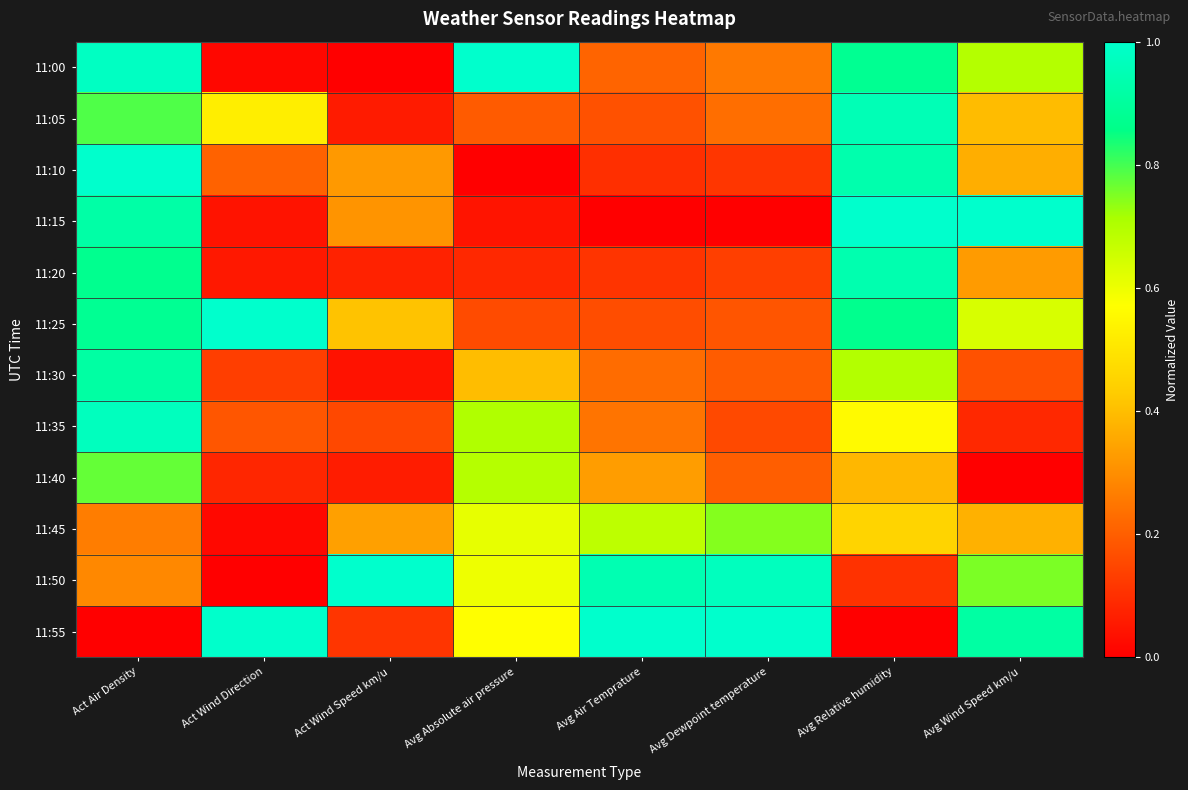

Reading right to left, list all the values displayed in this chart.

11:00: Avg Wind Speed km/u=0.7	Avg Relative humidity=0.9	Avg Dewpoint temperature=0.3	Avg Air Temprature=0.2	Avg Absolute air pressure=1.0	Act Wind Speed km/u=0.0	Act Wind Direction=0.0	Act Air Density=1.0
11:05: Avg Wind Speed km/u=0.4	Avg Relative humidity=1.0	Avg Dewpoint temperature=0.2	Avg Air Temprature=0.2	Avg Absolute air pressure=0.2	Act Wind Speed km/u=0.1	Act Wind Direction=0.5	Act Air Density=0.8
11:10: Avg Wind Speed km/u=0.4	Avg Relative humidity=0.9	Avg Dewpoint temperature=0.1	Avg Air Temprature=0.1	Avg Absolute air pressure=0.0	Act Wind Speed km/u=0.3	Act Wind Direction=0.2	Act Air Density=1.0
11:15: Avg Wind Speed km/u=1.0	Avg Relative humidity=1.0	Avg Dewpoint temperature=0.0	Avg Air Temprature=0.0	Avg Absolute air pressure=0.0	Act Wind Speed km/u=0.3	Act Wind Direction=0.0	Act Air Density=0.9
11:20: Avg Wind Speed km/u=0.3	Avg Relative humidity=0.9	Avg Dewpoint temperature=0.1	Avg Air Temprature=0.1	Avg Absolute air pressure=0.1	Act Wind Speed km/u=0.1	Act Wind Direction=0.1	Act Air Density=0.9
11:25: Avg Wind Speed km/u=0.6	Avg Relative humidity=0.9	Avg Dewpoint temperature=0.2	Avg Air Temprature=0.2	Avg Absolute air pressure=0.2	Act Wind Speed km/u=0.4	Act Wind Direction=1.0	Act Air Density=0.9
11:30: Avg Wind Speed km/u=0.2	Avg Relative humidity=0.7	Avg Dewpoint temperature=0.2	Avg Air Temprature=0.2	Avg Absolute air pressure=0.4	Act Wind Speed km/u=0.0	Act Wind Direction=0.1	Act Air Density=0.9
11:35: Avg Wind Speed km/u=0.1	Avg Relative humidity=0.6	Avg Dewpoint temperature=0.2	Avg Air Temprature=0.2	Avg Absolute air pressure=0.7	Act Wind Speed km/u=0.2	Act Wind Direction=0.2	Act Air Density=1.0
11:40: Avg Wind Speed km/u=0.0	Avg Relative humidity=0.4	Avg Dewpoint temperature=0.2	Avg Air Temprature=0.3	Avg Absolute air pressure=0.7	Act Wind Speed km/u=0.1	Act Wind Direction=0.1	Act Air Density=0.8
11:45: Avg Wind Speed km/u=0.4	Avg Relative humidity=0.5	Avg Dewpoint temperature=0.7	Avg Air Temprature=0.7	Avg Absolute air pressure=0.6	Act Wind Speed km/u=0.3	Act Wind Direction=0.0	Act Air Density=0.3
11:50: Avg Wind Speed km/u=0.8	Avg Relative humidity=0.1	Avg Dewpoint temperature=1.0	Avg Air Temprature=0.9	Avg Absolute air pressure=0.6	Act Wind Speed km/u=1.0	Act Wind Direction=0.0	Act Air Density=0.3
11:55: Avg Wind Speed km/u=0.9	Avg Relative humidity=0.0	Avg Dewpoint temperature=1.0	Avg Air Temprature=1.0	Avg Absolute air pressure=0.6	Act Wind Speed km/u=0.1	Act Wind Direction=1.0	Act Air Density=0.0